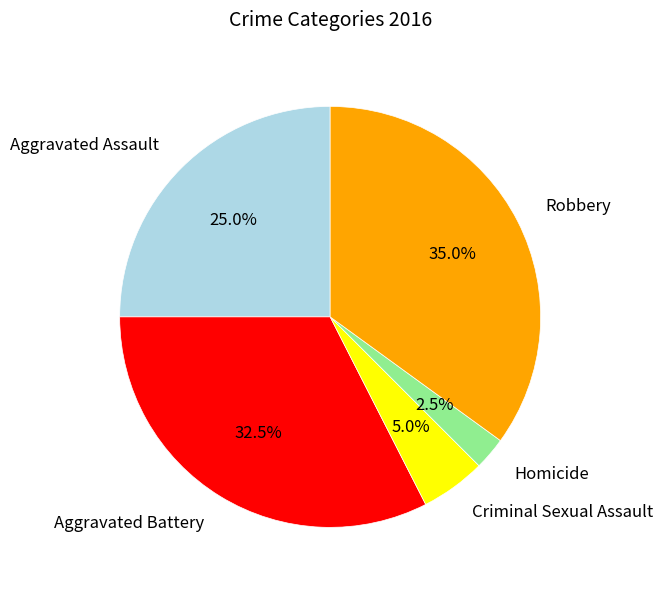

Does Homicide account for over 50% of the chart?

No